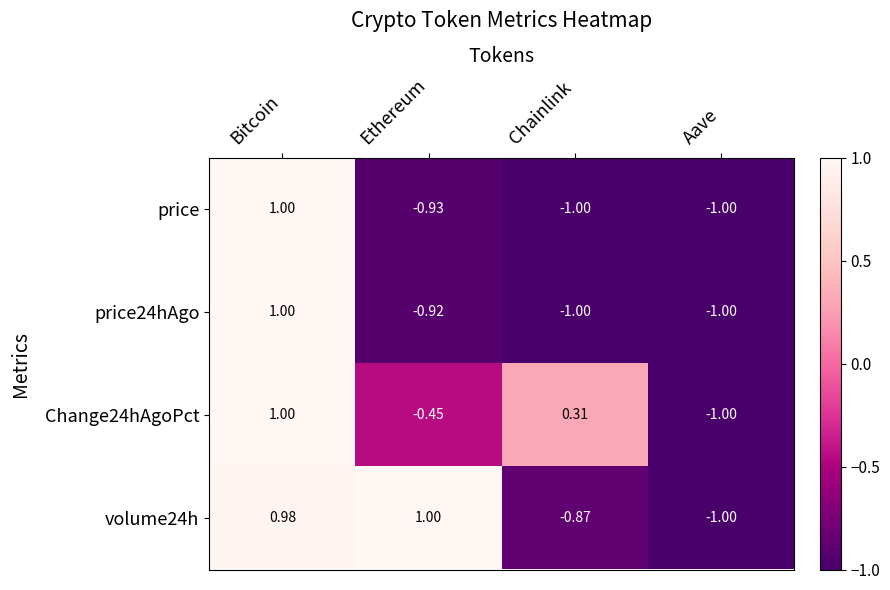

At how many categories does at least one series exceed 0?

3